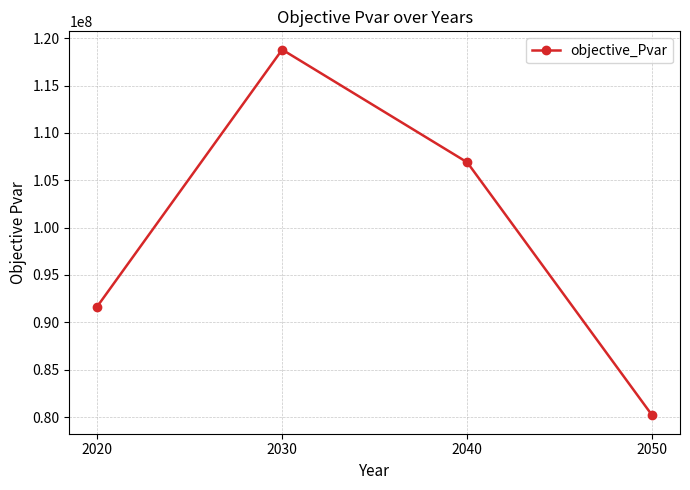

What is the ratio of the value at 2050 to the value at 2020?

0.9